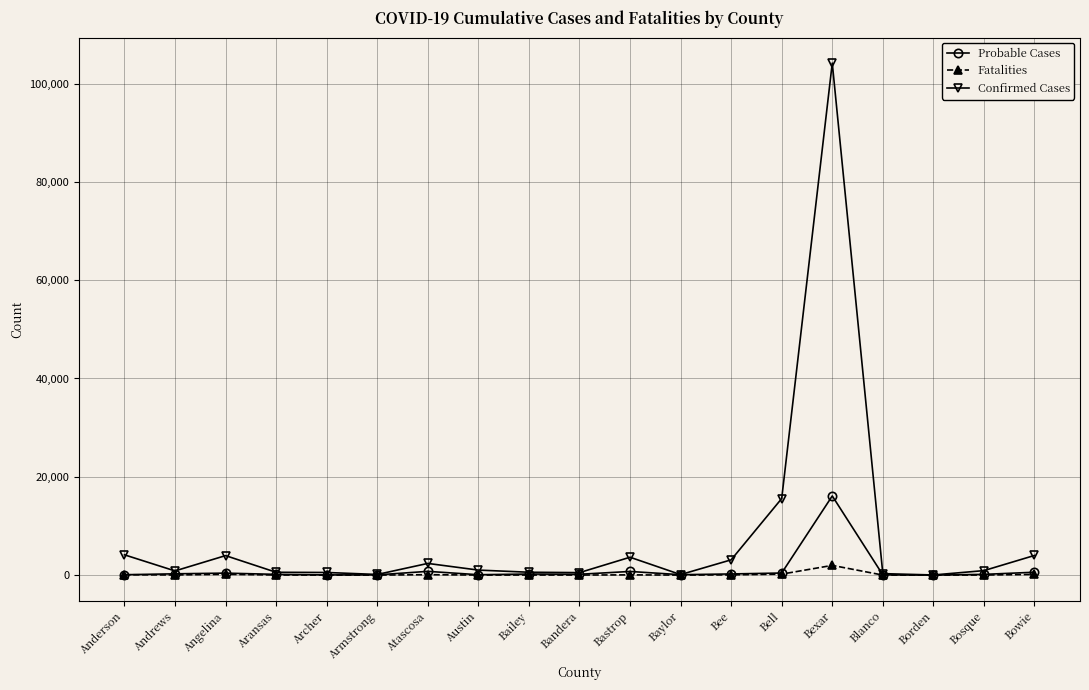

What are all the series names shown in the legend?

Probable Cases, Fatalities, Confirmed Cases